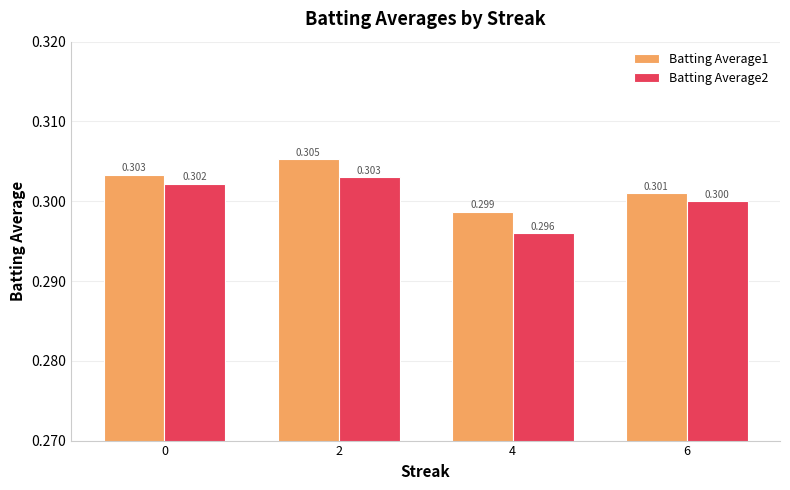

What are all the series names shown in the legend?

Batting Average1, Batting Average2